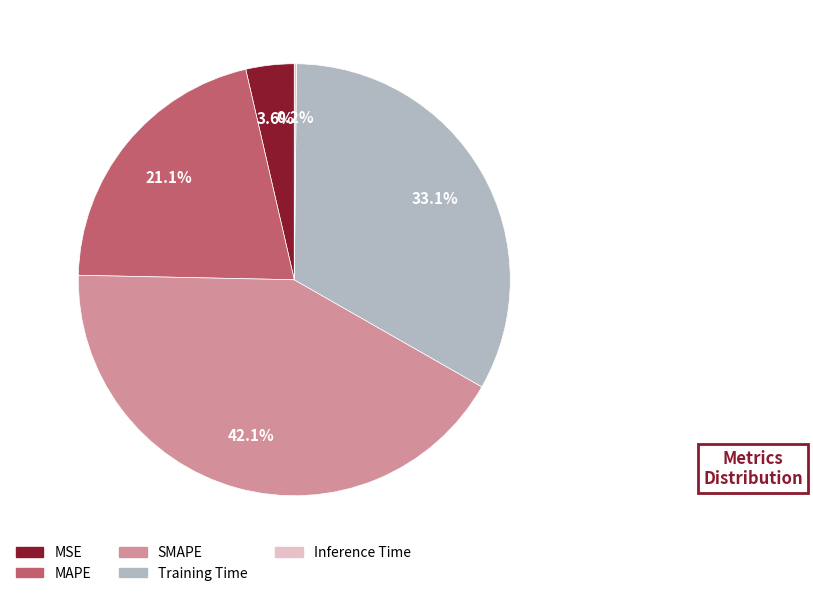

To the nearest percent, what is the difference between the largest and smallest slice percentages?

42%